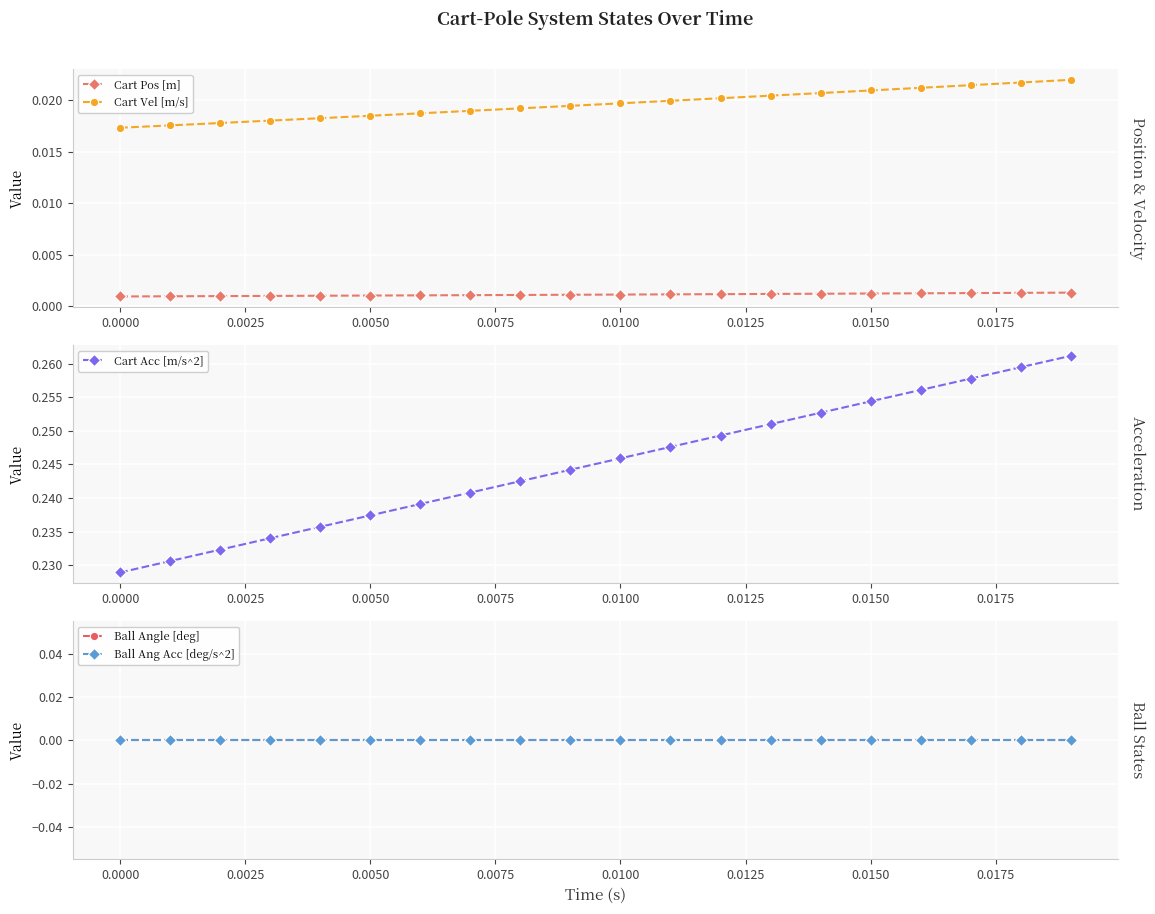

Rank the series by their maximum value, from lowest to highest.

Ball Angle [deg], Ball Ang Acc [deg/s^2], Cart Pos [m], Cart Vel [m/s], Cart Acc [m/s^2]